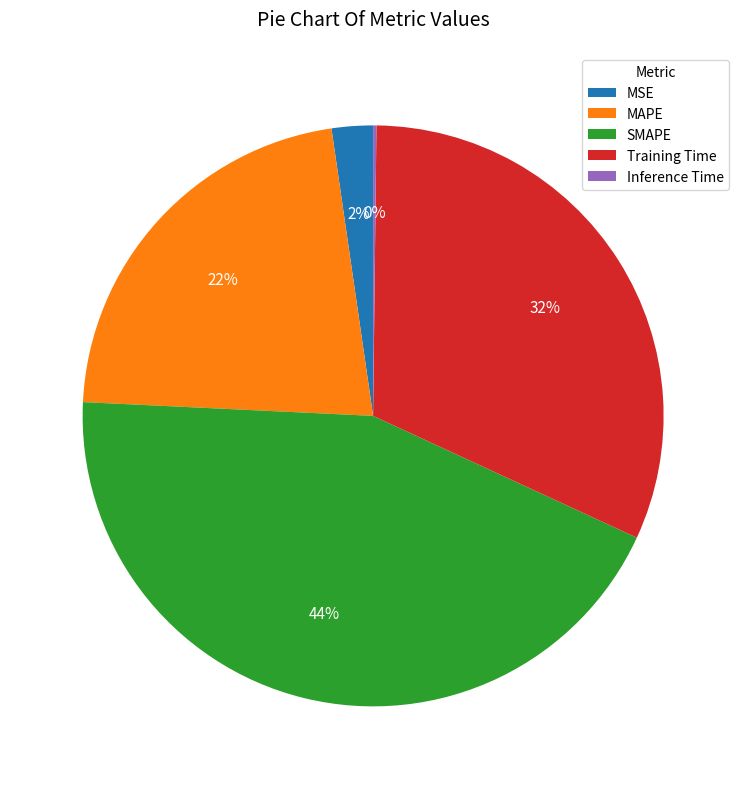

Does Training Time represent more than half of the total?

No